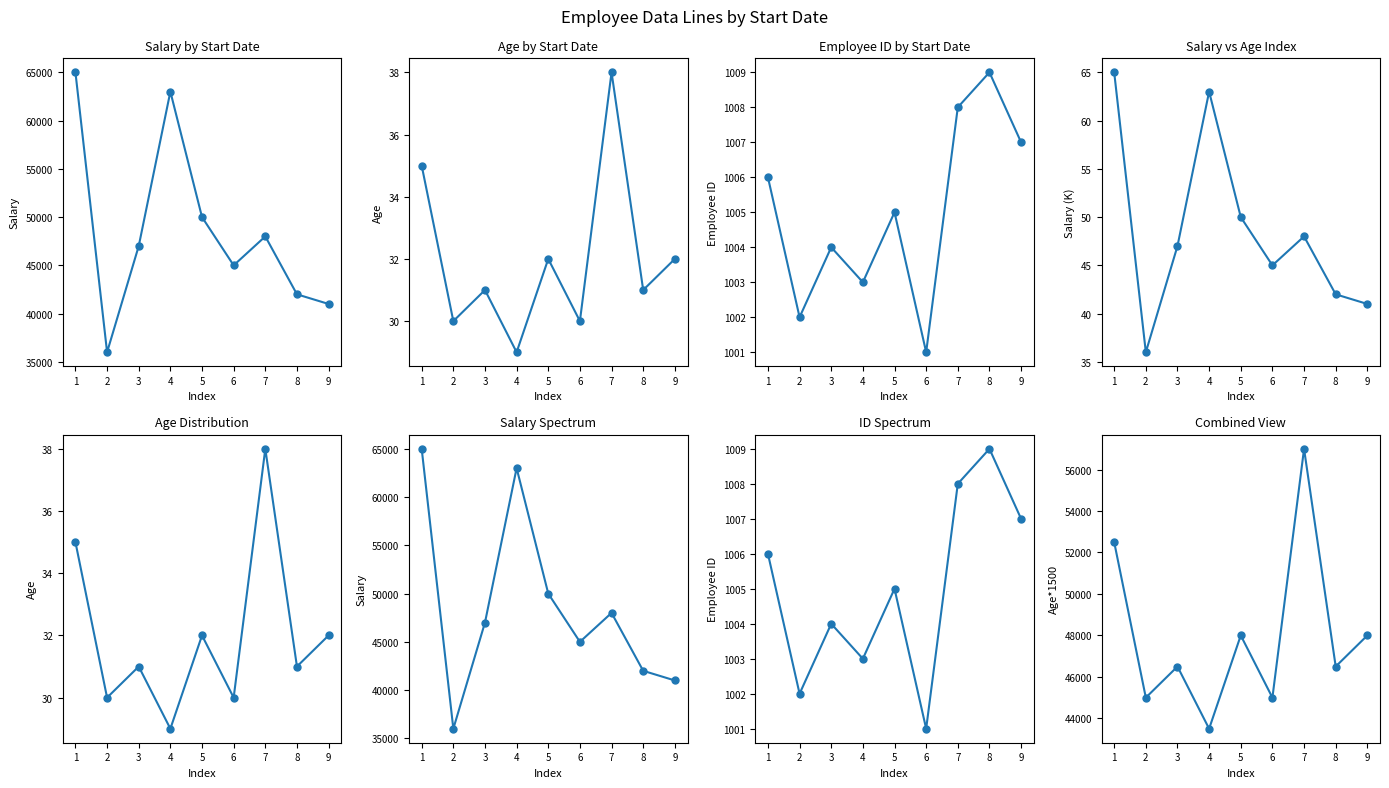

What is the value of the Salary point at the 4th from the left?

63000